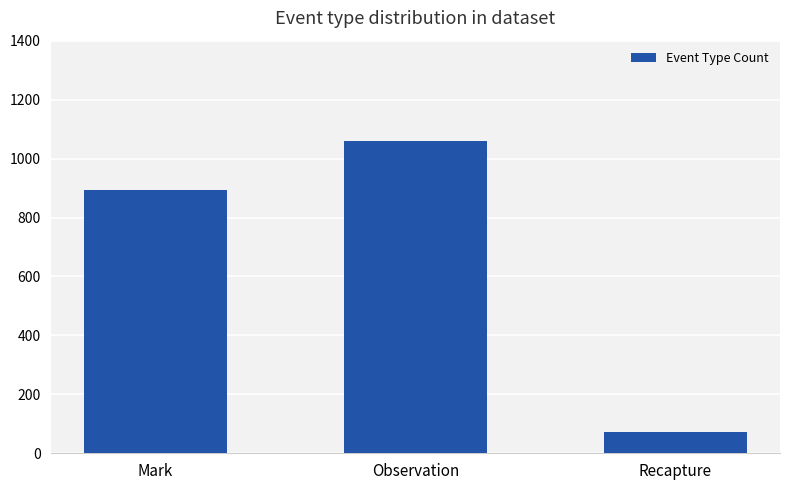

What is the approximate value at Observation, to the nearest 50?

1050